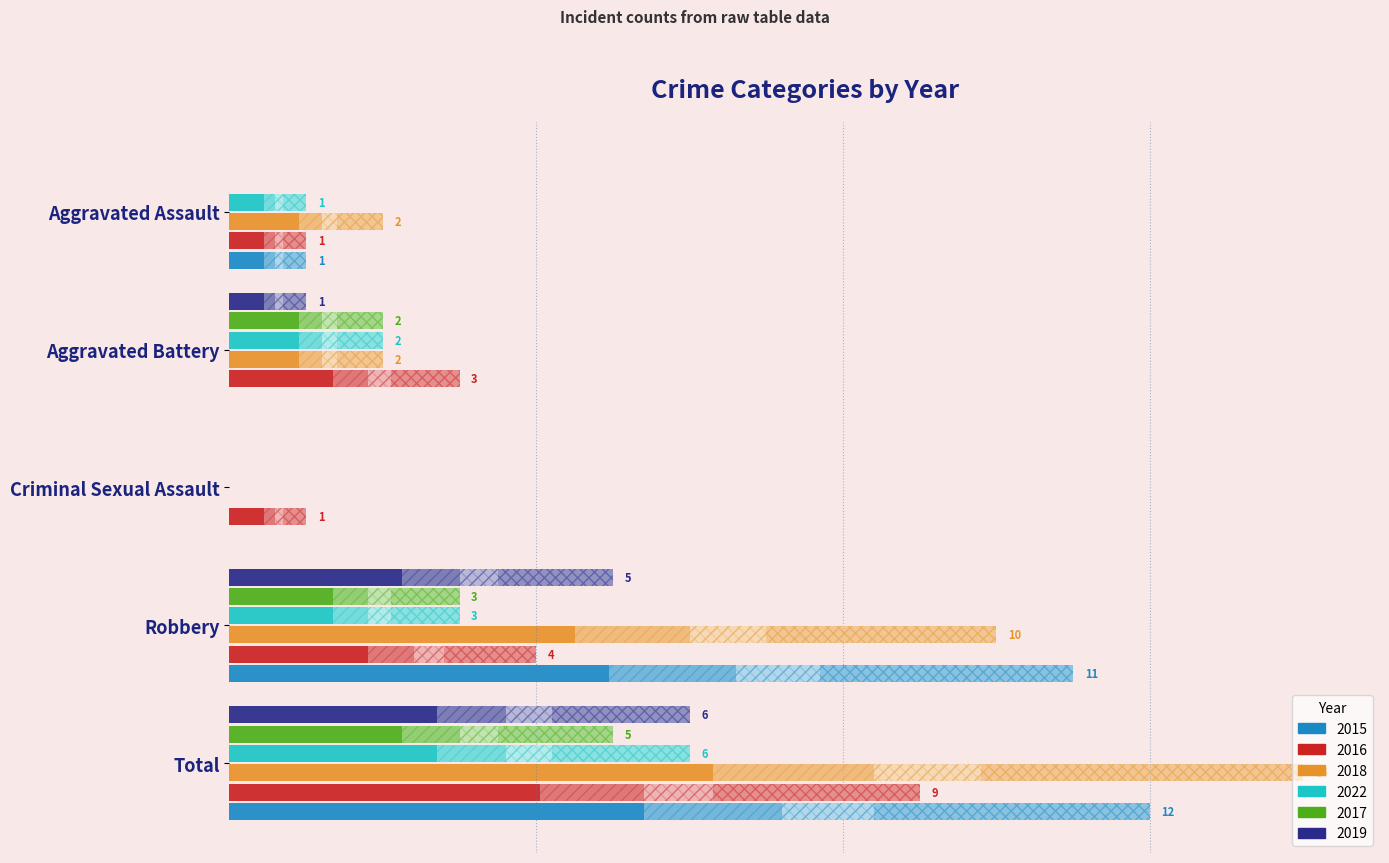

Where is 2022 nearest to the value 3?

Robbery